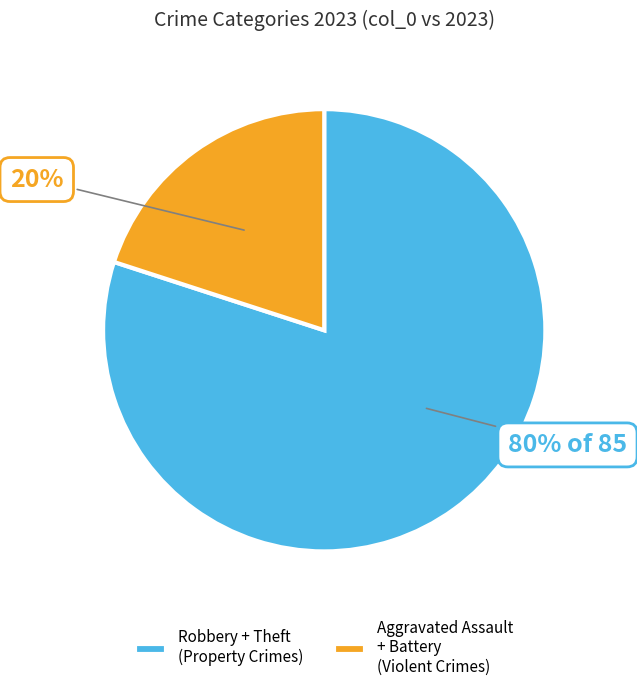

To the nearest percent, what is the average slice percentage?

50%